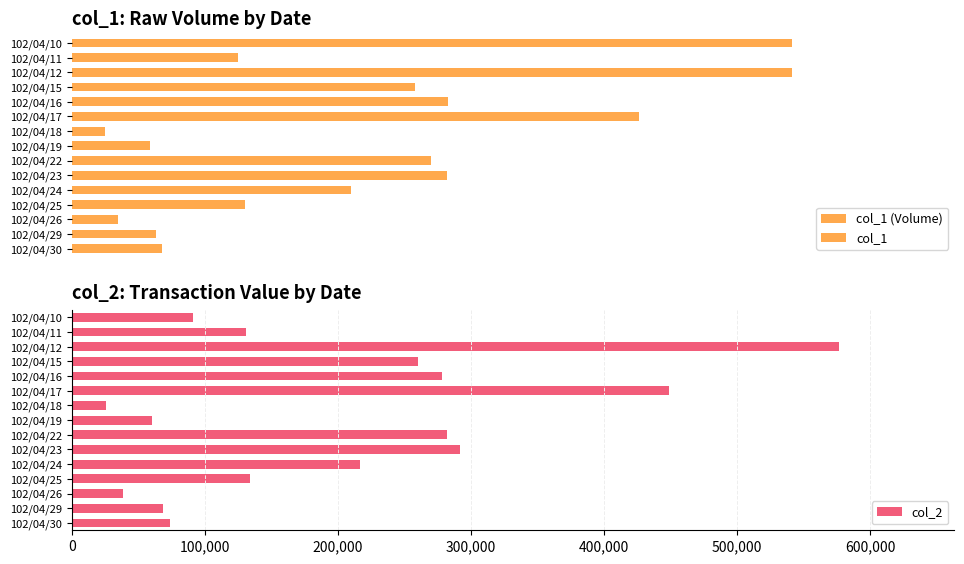

The chart shows a value of 100000 at 0. True or false?

True